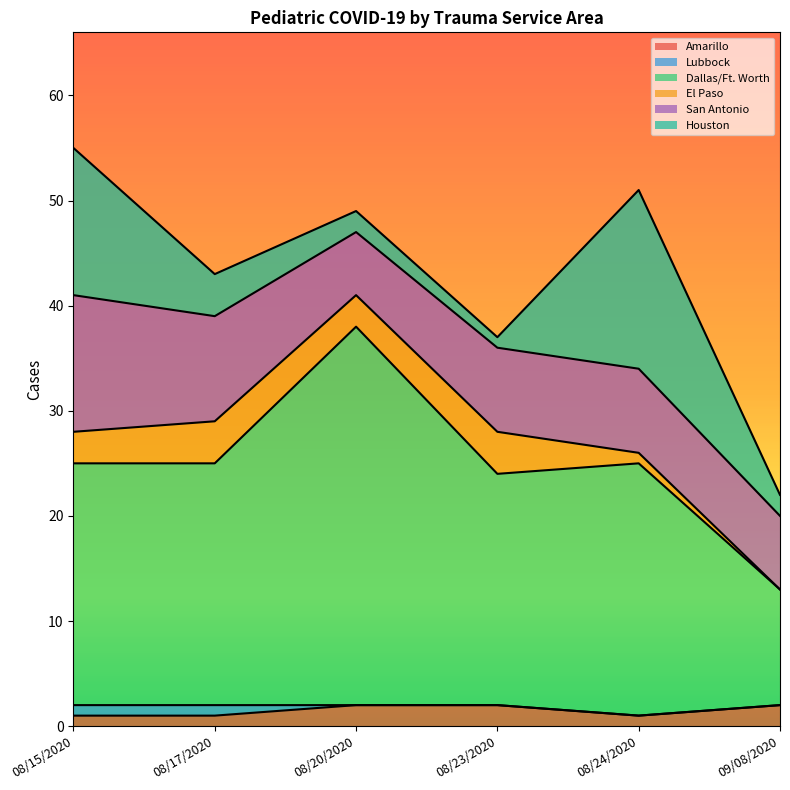

Count the number of categories in the chart.

6